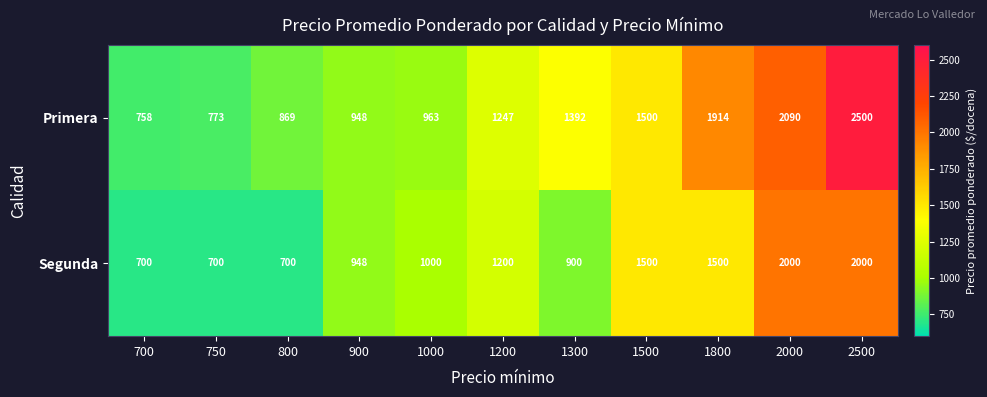

How many distinct data groups are displayed?

2